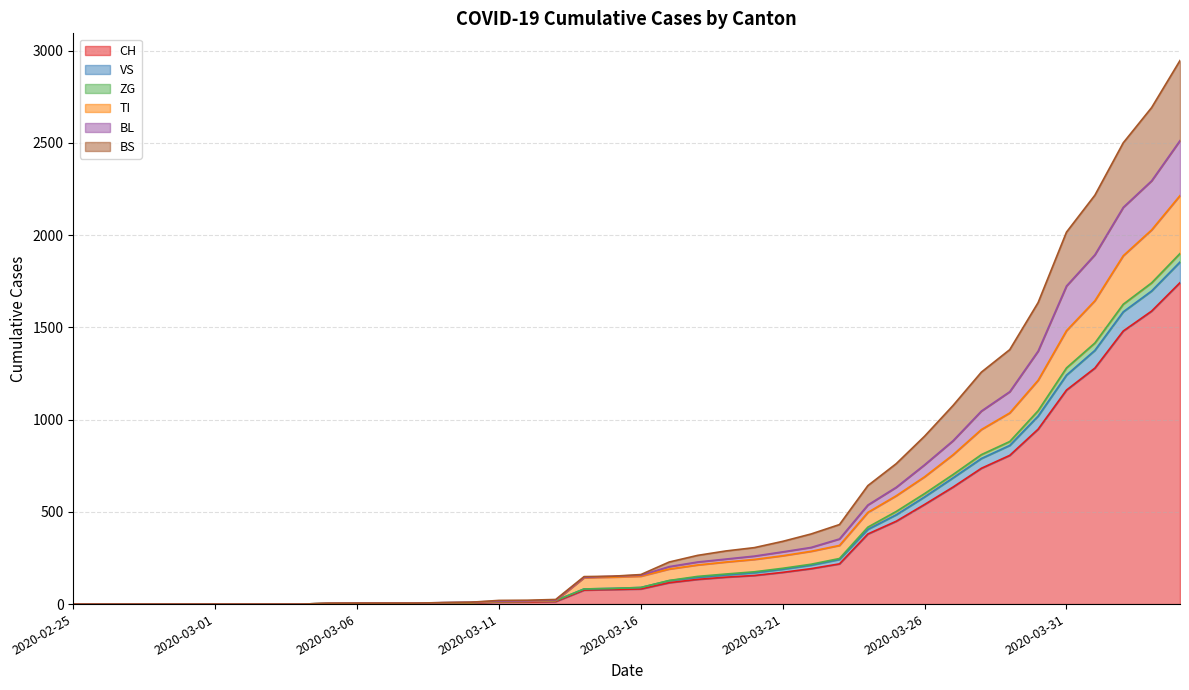

What is the highest value of the CH series?

1742